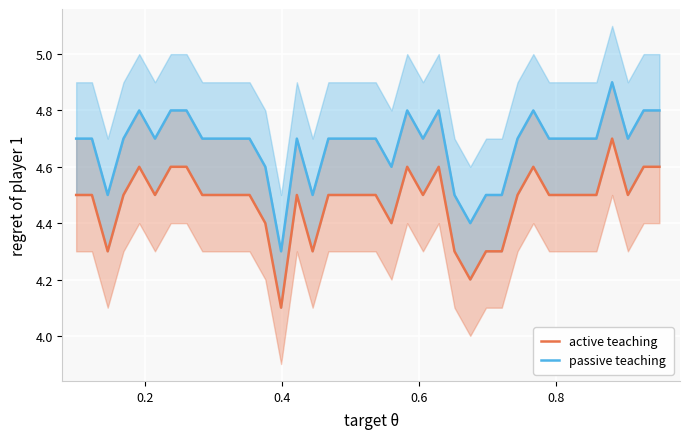

The active teaching series shows 1.3 at 16. True or false?

False